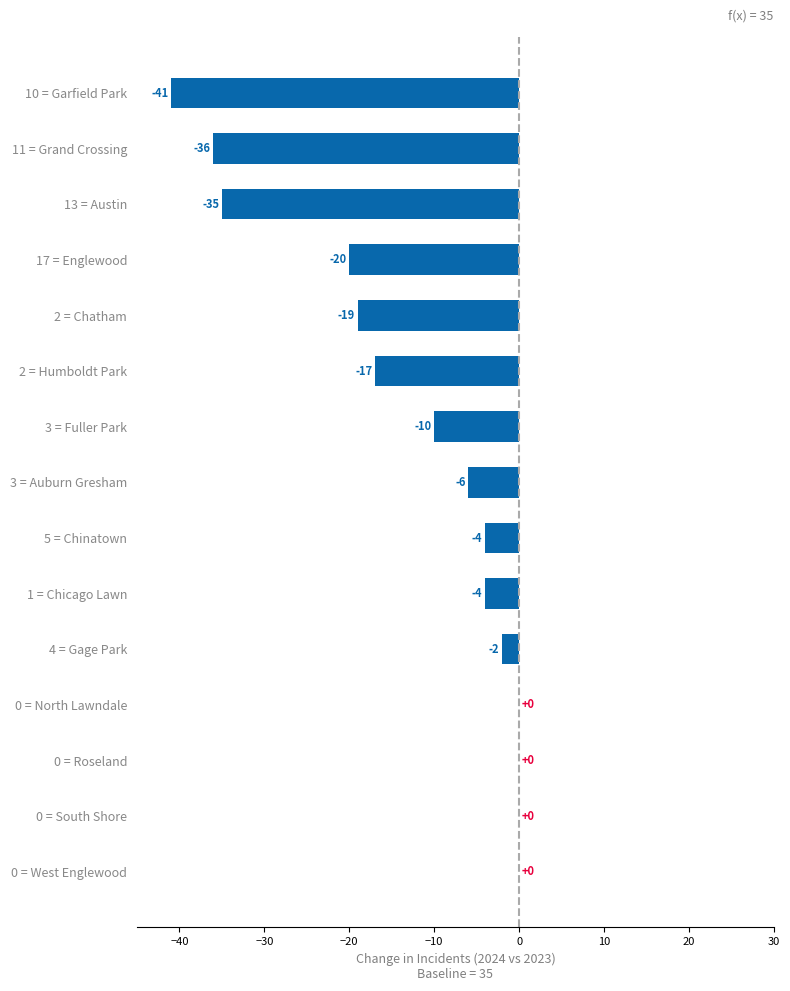

How many data points does each series have?

15